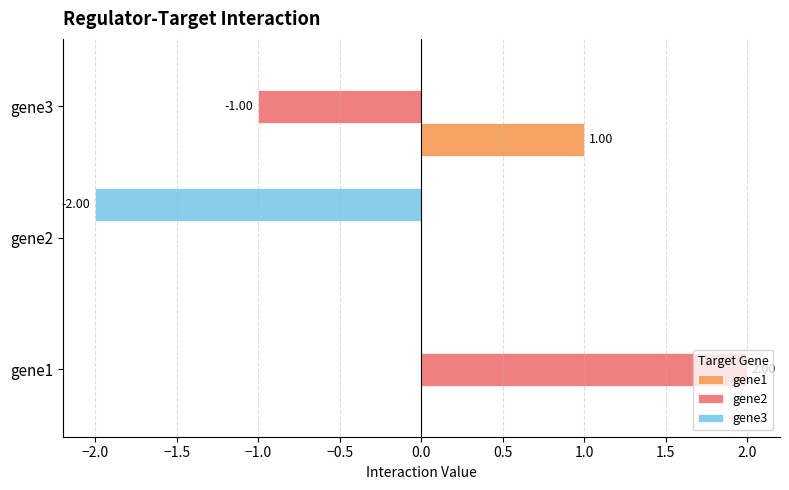

At which category does the chart reach its peak across all series?

gene1